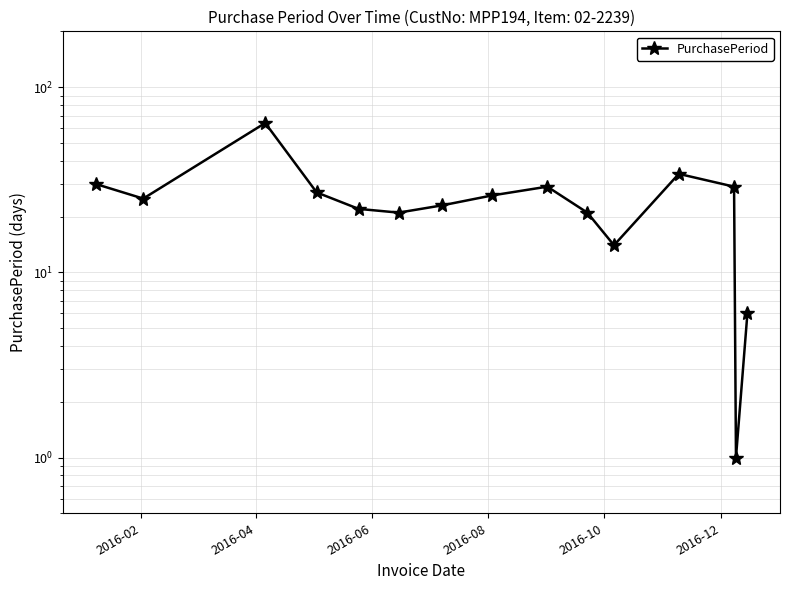

How many interior local peaks (higher than both neighbors) does the data have?

3